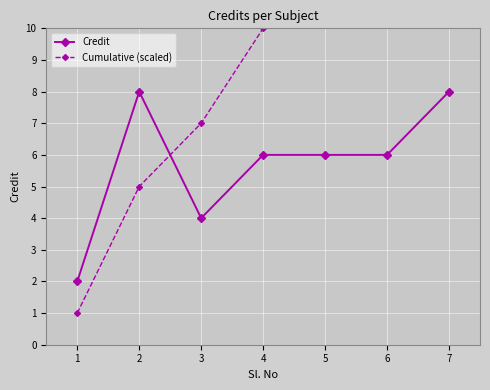

List the series in order of their overall mean, lowest first.

Credit, Cumulative (scaled)